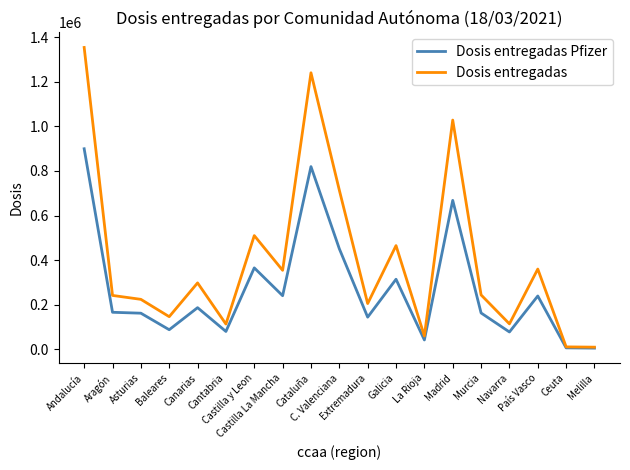

What is the maximum value shown in the chart?

1354820